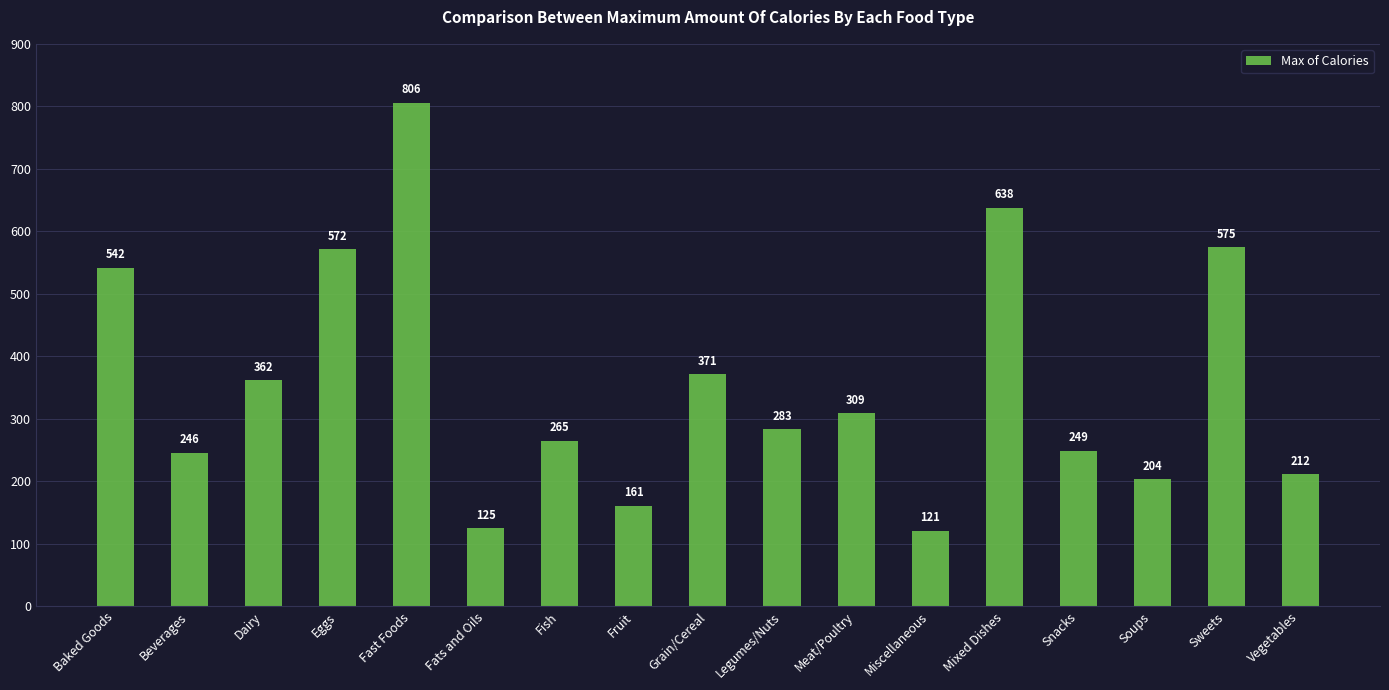

The chart shows a value of 542 at Baked Goods. True or false?

True